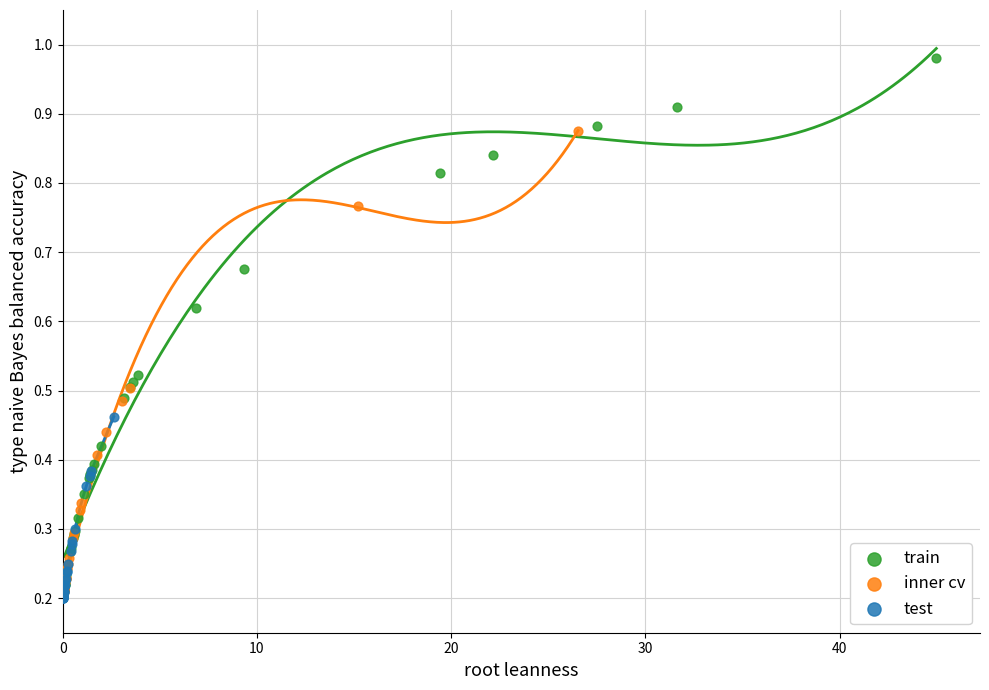

Which series reaches the maximum Y coordinate?

train